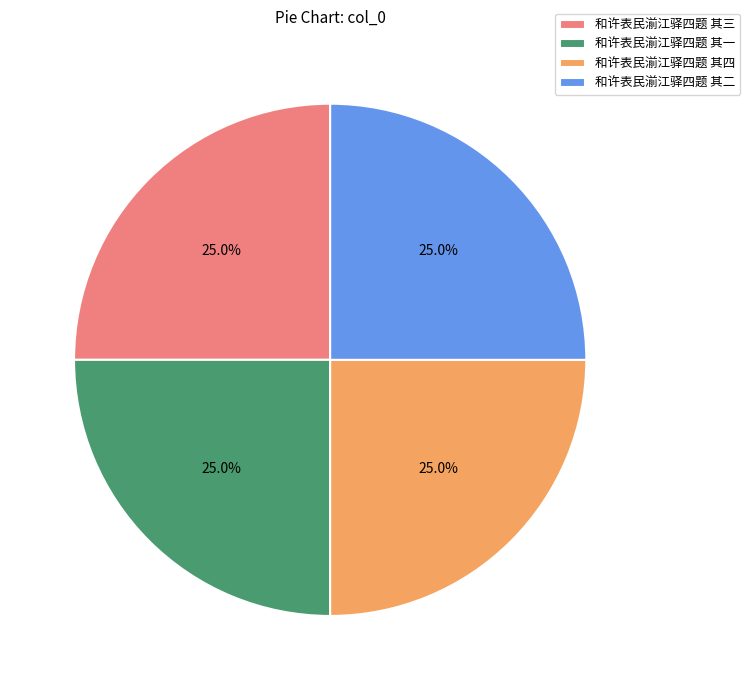

Combined, what portion of the pie is 和许表民湔江驿四题 其四 and 和许表民湔江驿四题 其一?

50.0%